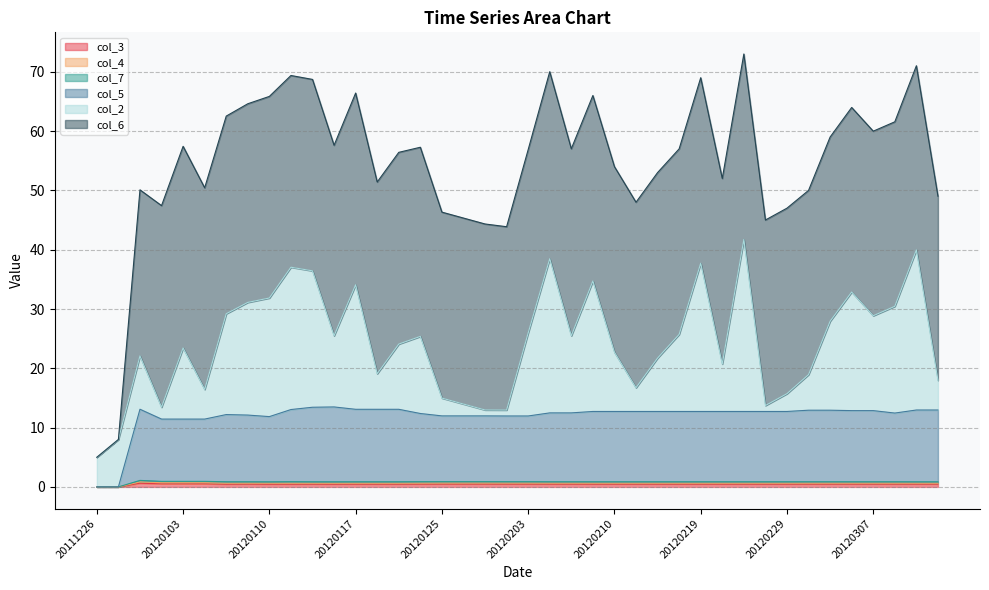

True or false: col_3 has more than 0 points higher than both neighbors.

True